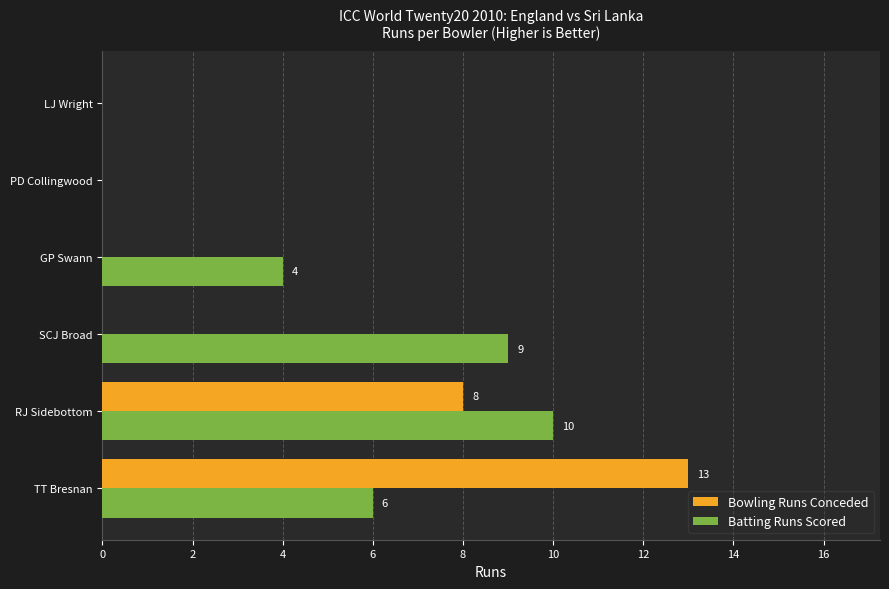

Is it true that Bowling Runs Conceded equals 13 at TT Bresnan?

True